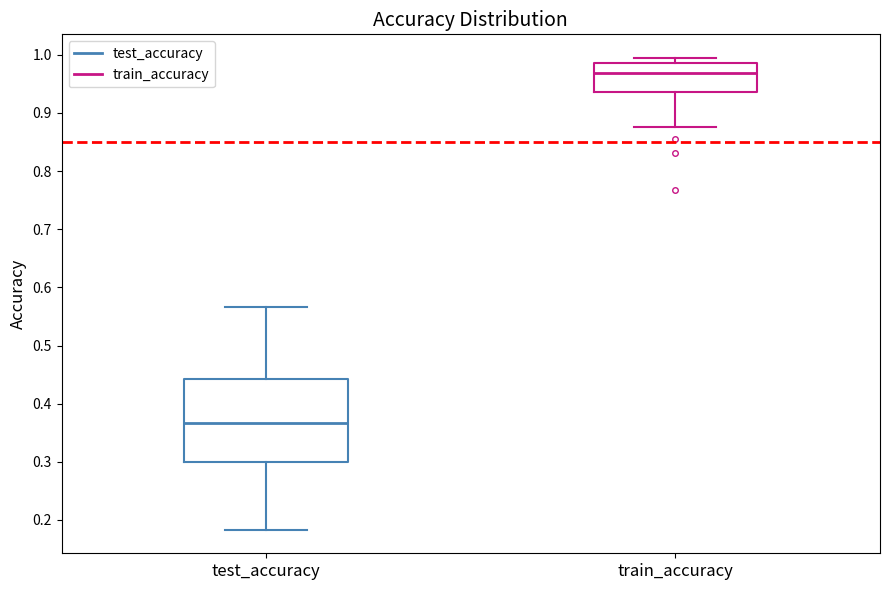

Reading left to right, transcribe this box plot: for each box, give where its median line is, the range the box spans, and where its two whiskers end, as read against the y-axis. The values are not printed on the chart, so give them approximately, as read against the axis.

test_accuracy: median 0.37, box 0.30 to 0.44, whiskers 0.18 to 0.57
train_accuracy: median 0.97, box 0.94 to 0.99, whiskers 0.88 to 0.99 (just above the box's upper edge)